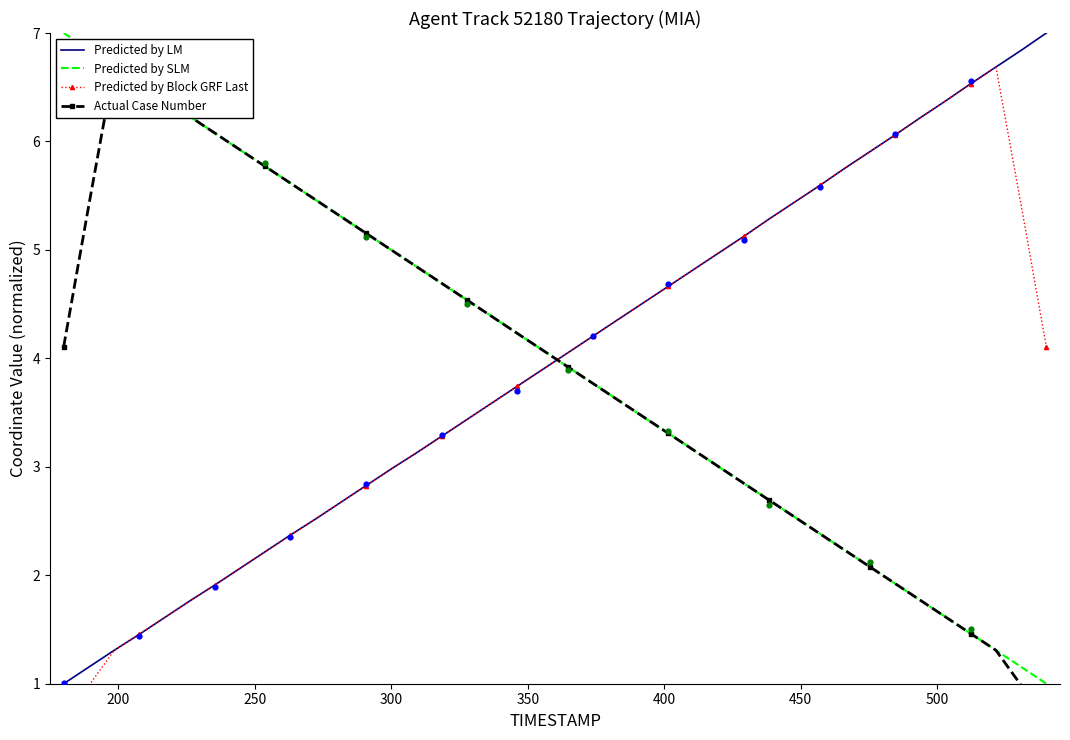

What are all the series names shown in the legend?

Predicted by LM, Predicted by SLM, Predicted by Block GRF Last, Actual Case Number